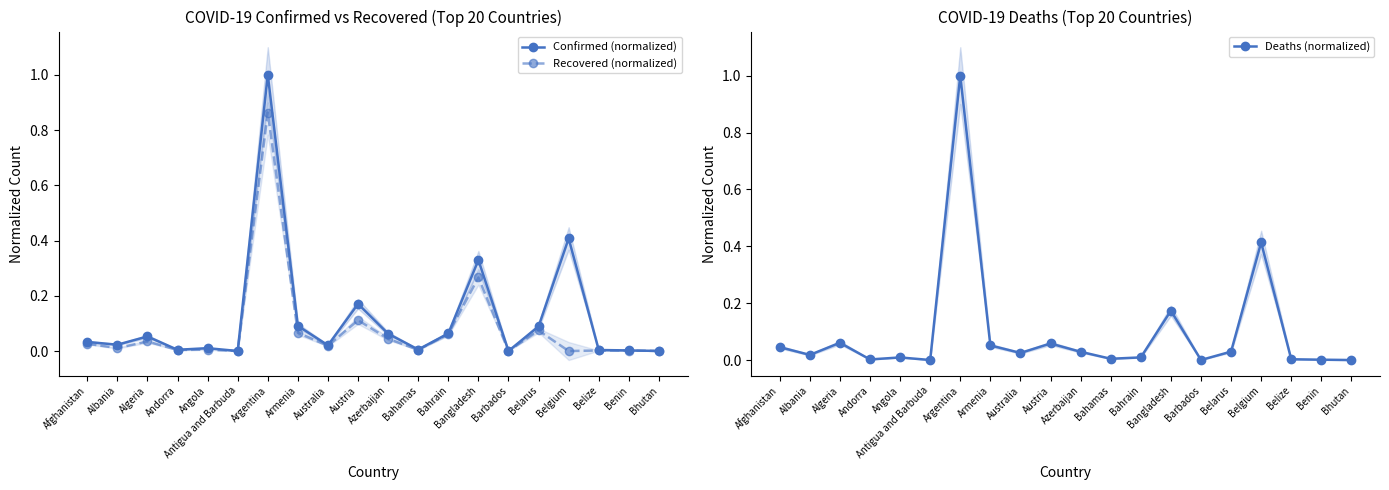

Where do Confirmed (normalized) and Deaths (normalized) first cross each other?

Afghanistan and Albania